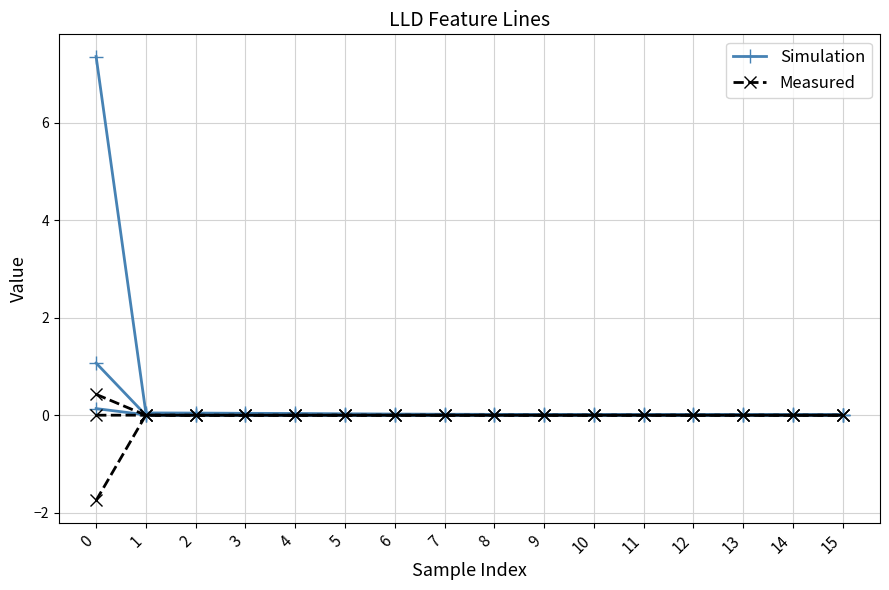

What are all the series names shown in the legend?

Simulation, Measured